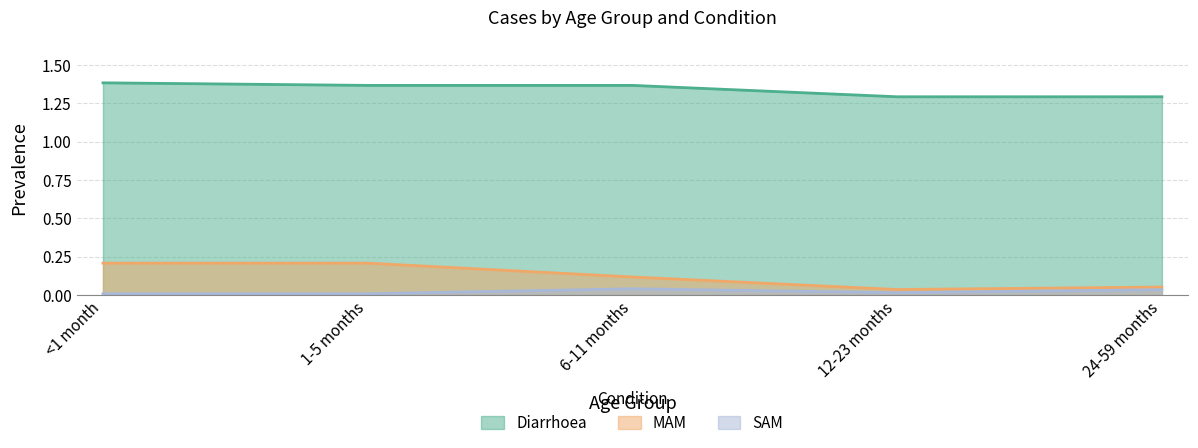

True or false: Diarrhoea has a value of 1.3 at 24-59 months.

True